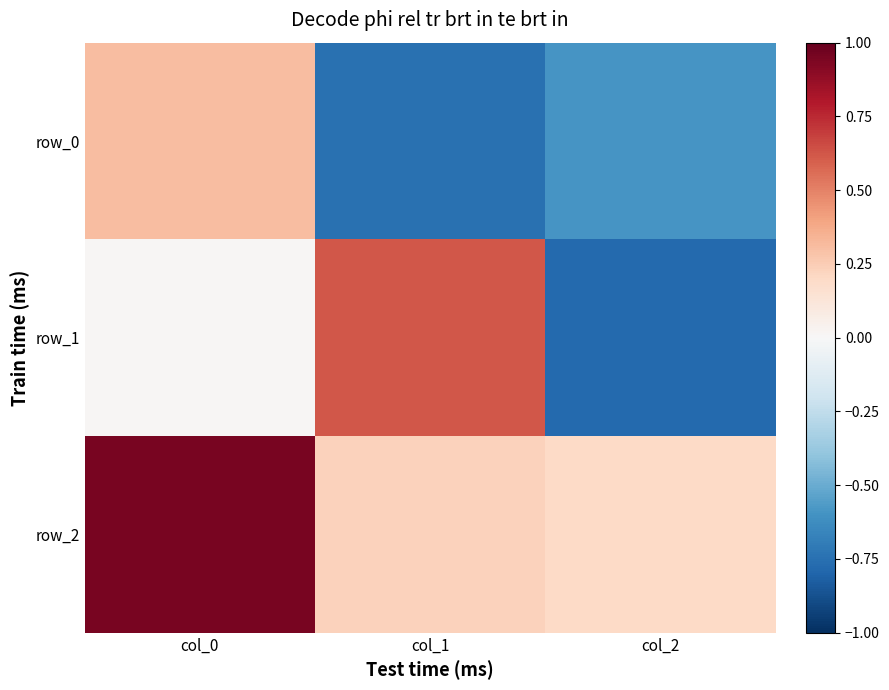

What is the total value across all series at col_0?

1.3